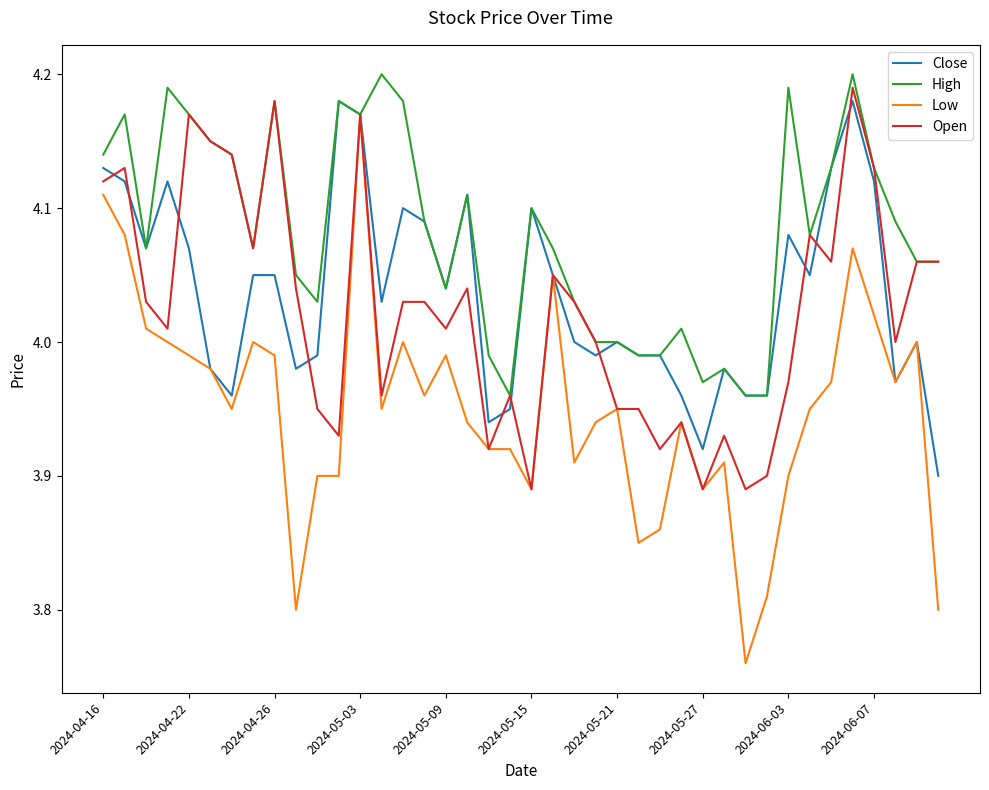

Which series has the largest total across all categories?

High